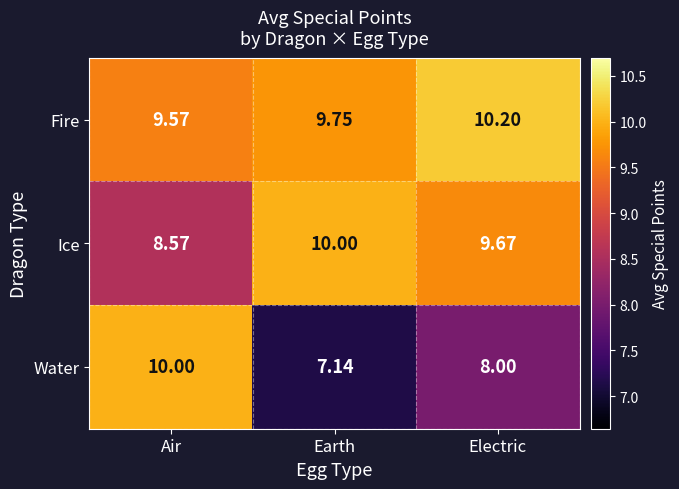

At which label is Ice closest to 9?

Air